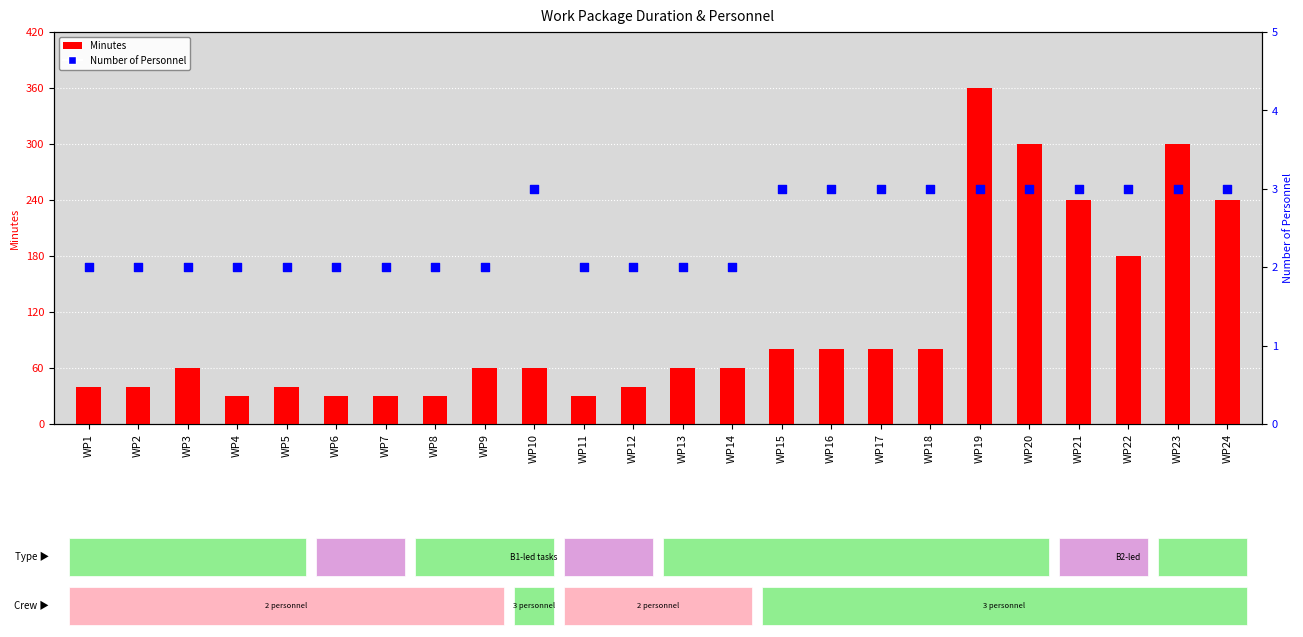

Which series has the largest total across all categories?

Minutes